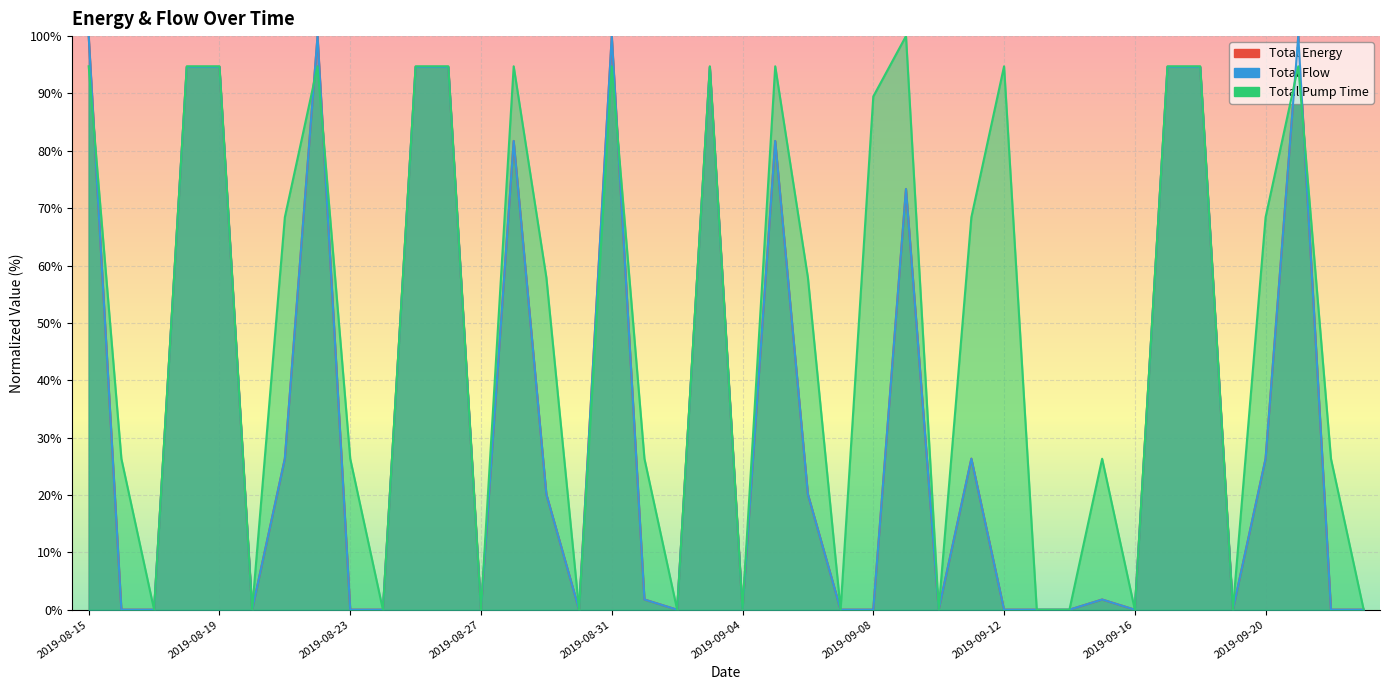

Rank the categories by Total Energy value from lowest to highest.

2019-08-16, 2019-08-17, 2019-08-20, 2019-08-23, 2019-08-24, 2019-08-27, 2019-08-30, 2019-09-02, 2019-09-04, 2019-09-07, 2019-09-08, 2019-09-10, 2019-09-12, 2019-09-13, 2019-09-14, 2019-09-16, 2019-09-19, 2019-09-22, 2019-09-23, 2019-09-01, 2019-09-15, 2019-08-29, 2019-09-06, 2019-08-21, 2019-09-11, 2019-09-20, 2019-09-09, 2019-08-28, 2019-09-05, 2019-08-18, 2019-08-19, 2019-08-25, 2019-08-26, 2019-09-03, 2019-09-17, 2019-09-18, 2019-08-15, 2019-08-22, 2019-08-31, 2019-09-21